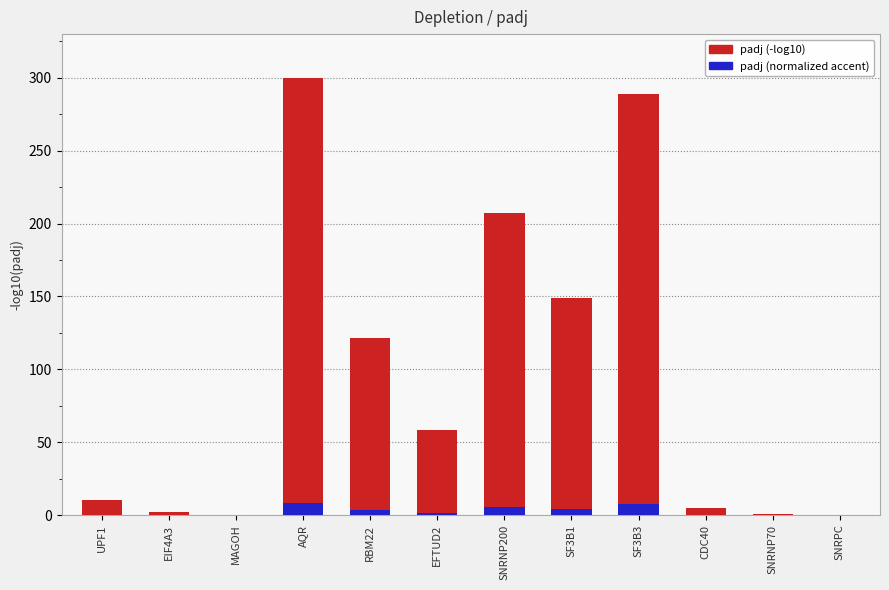

Reading left to right, what are all the values shown in this chart?

padj (-log10): 10.2	1.9	0.0	300.0	121.4	58.2	207.1	149.0	289.0	4.9	1.0	0.0
padj (normalized accent): 0.3	0.0	0.0	8.0	3.2	1.6	5.5	4.0	7.7	0.1	0.0	0.0